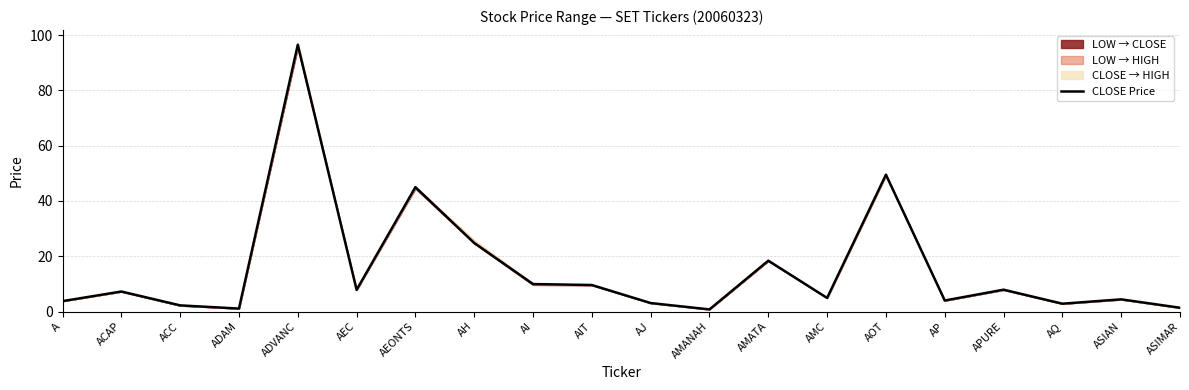

How many values exceed 7?

10